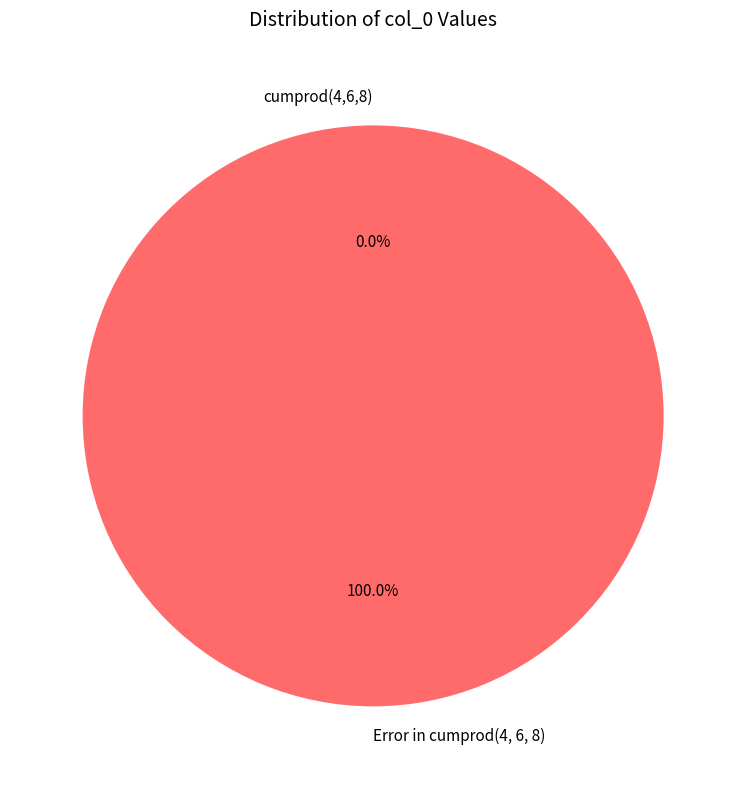

What is the largest slice in the pie chart?

Error in cumprod(4, 6, 8)